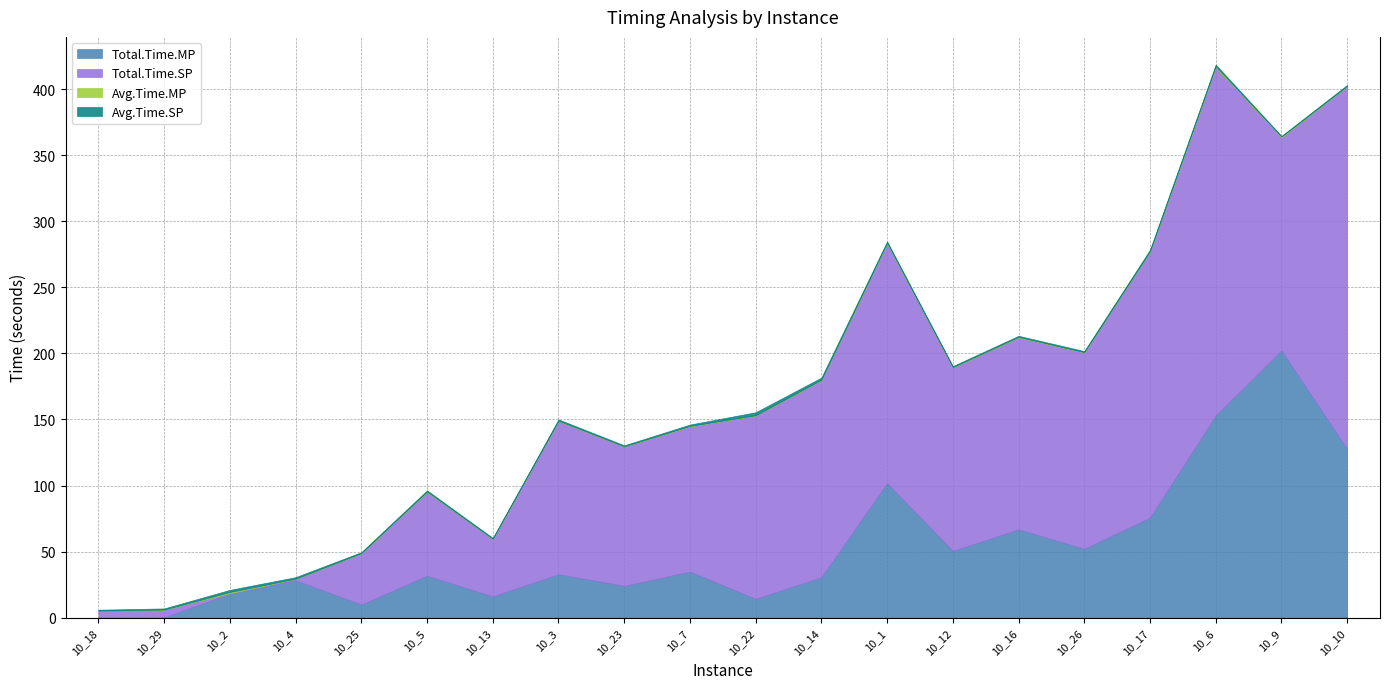

At which category is the sum across all series the highest?

10_6